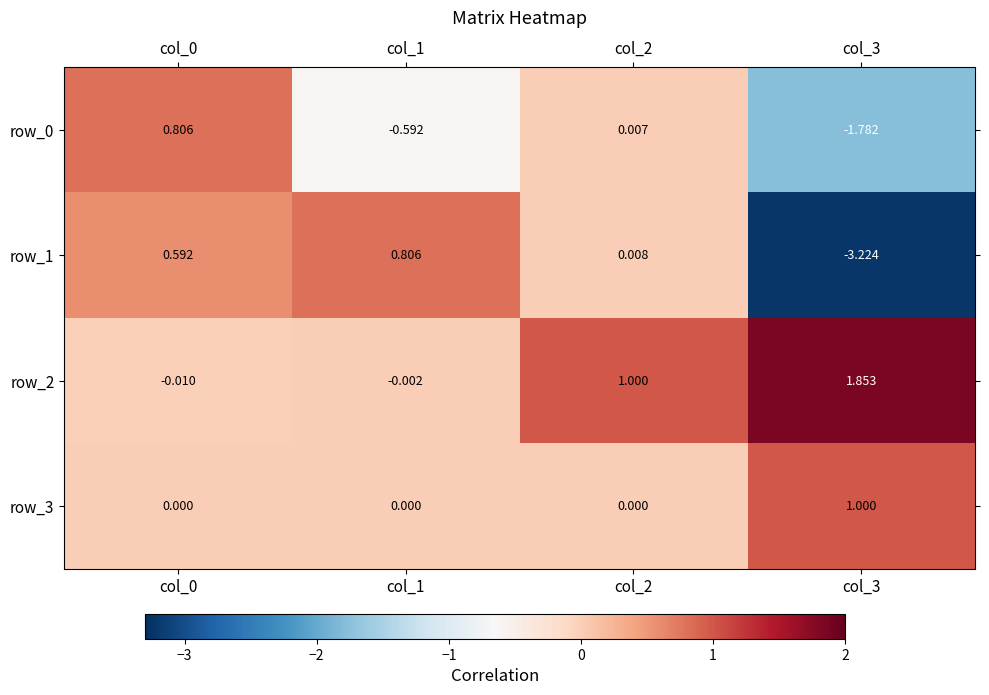

At which label is row_1 closest to -1?

col_2